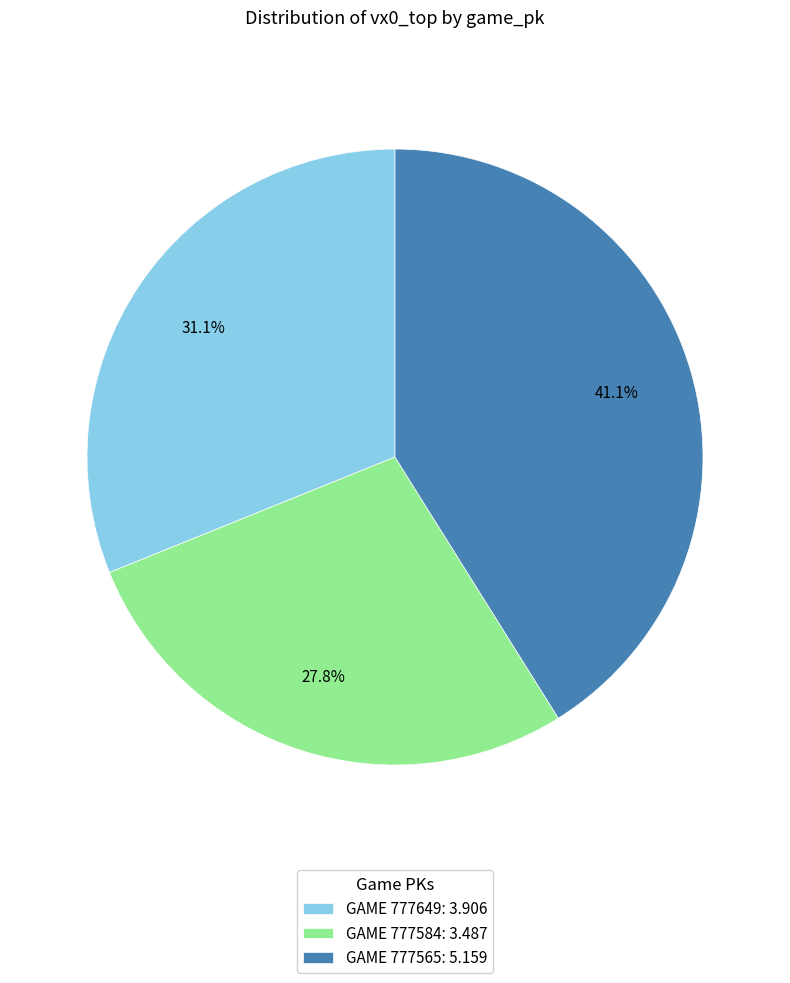

What percentage do GAME 777565: 5.159 and GAME 777649: 3.906 together represent?

72.2%